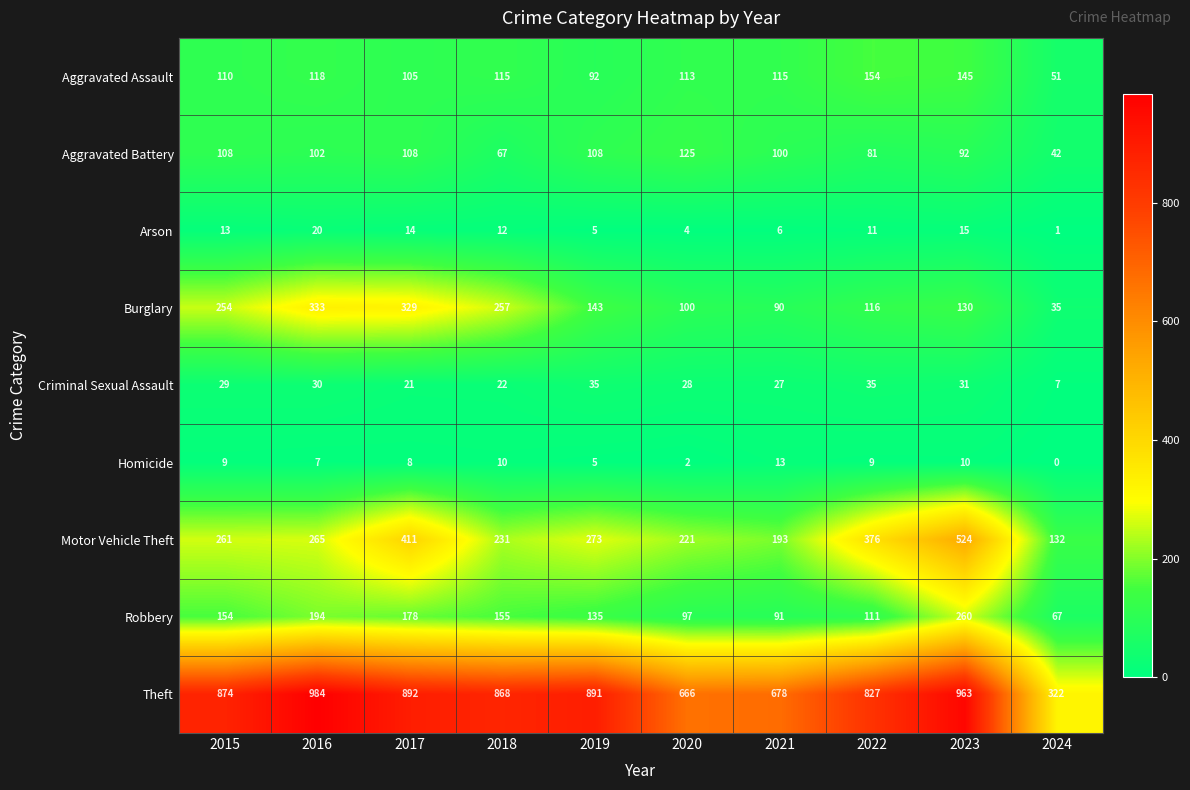

Which series has the largest range (max minus min)?

Theft